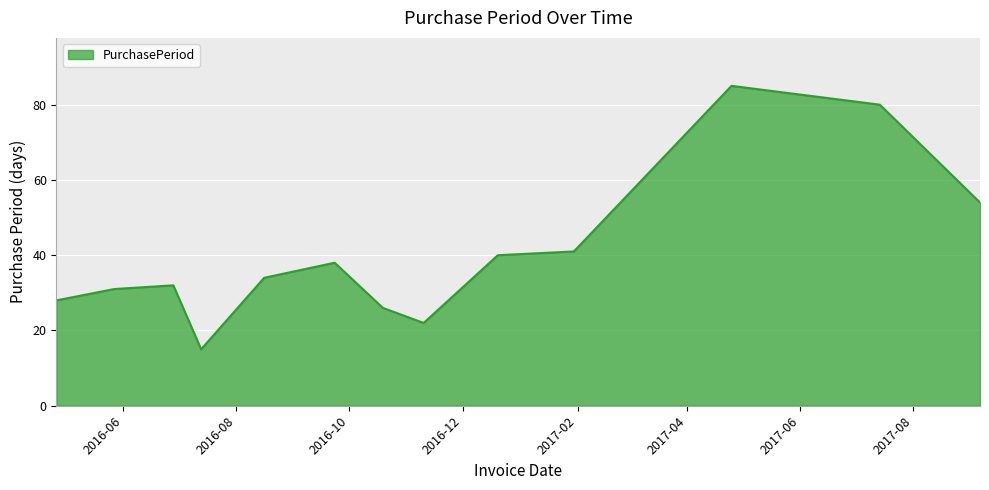

What is the minimum value shown in the chart?

15